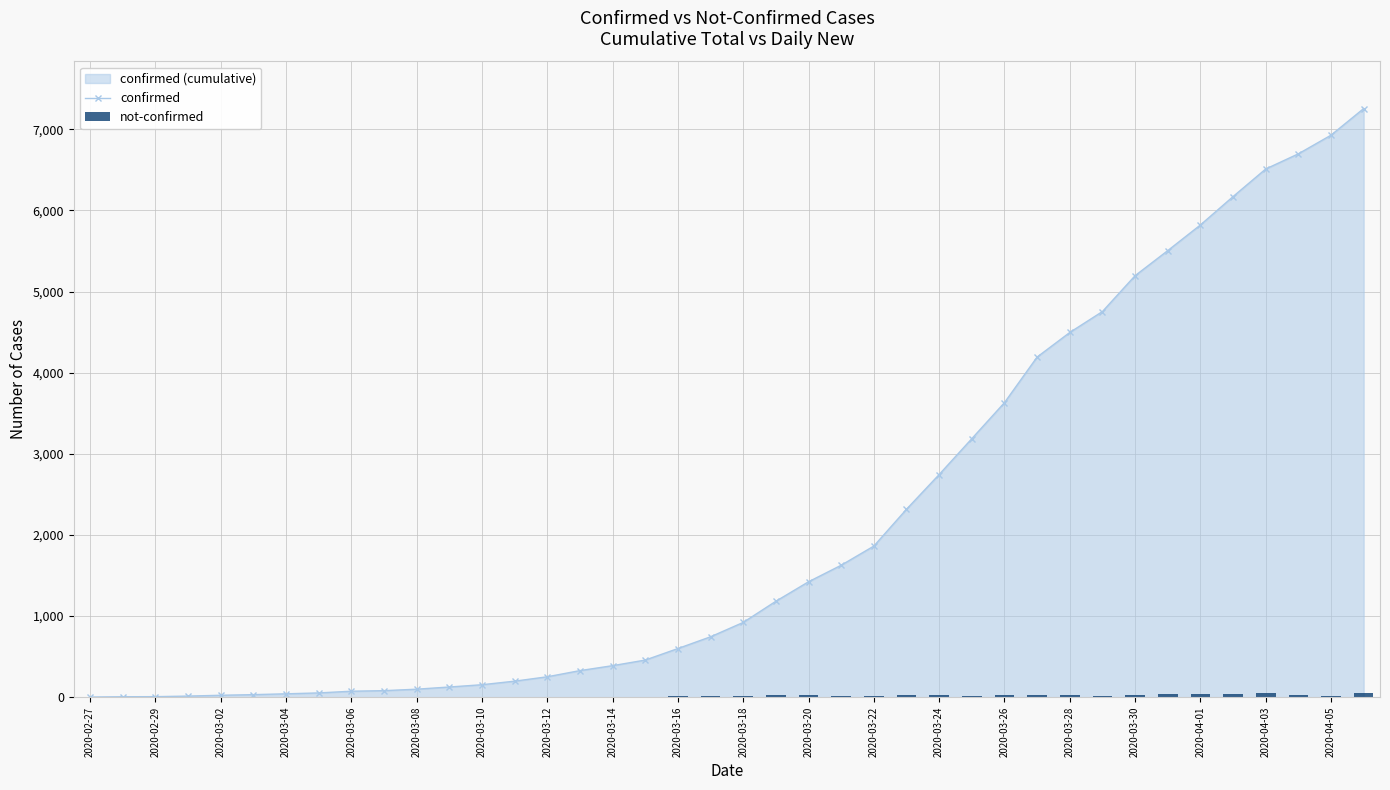

How many values in the confirmed series are below 922?

20